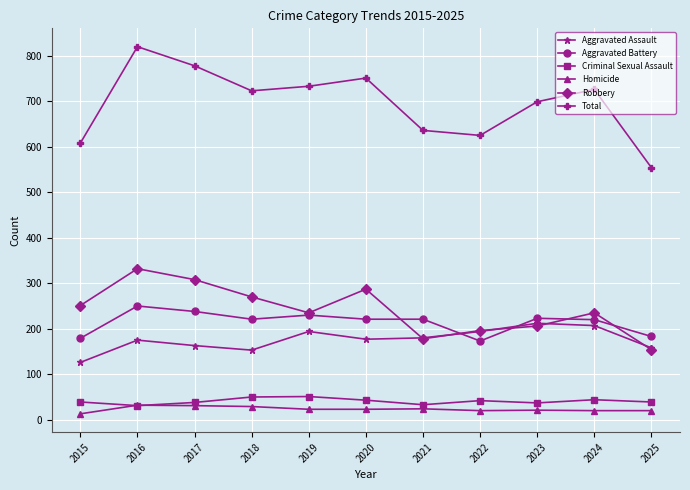

What is the difference between the second highest and minimum values in the Aggravated Assault series?

81